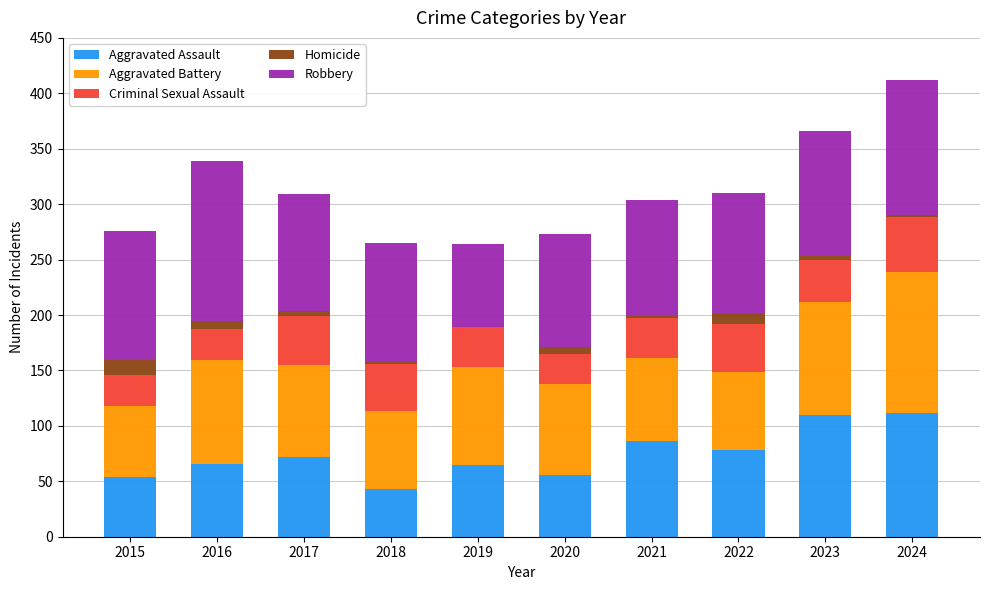

The Aggravated Assault series shows 85 at 2015. True or false?

False